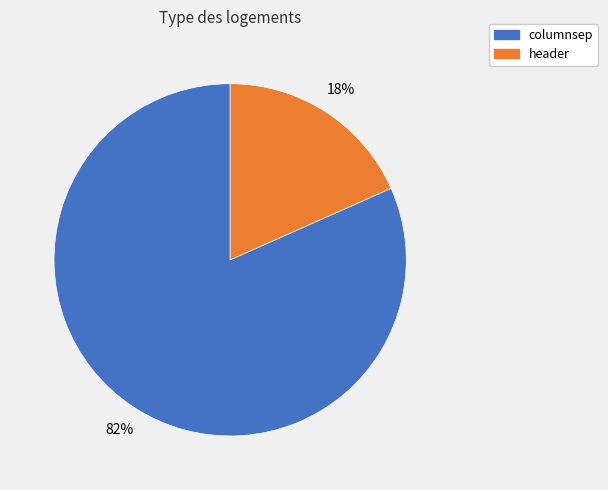

Rank the categories by value from highest to lowest.

columnsep, header